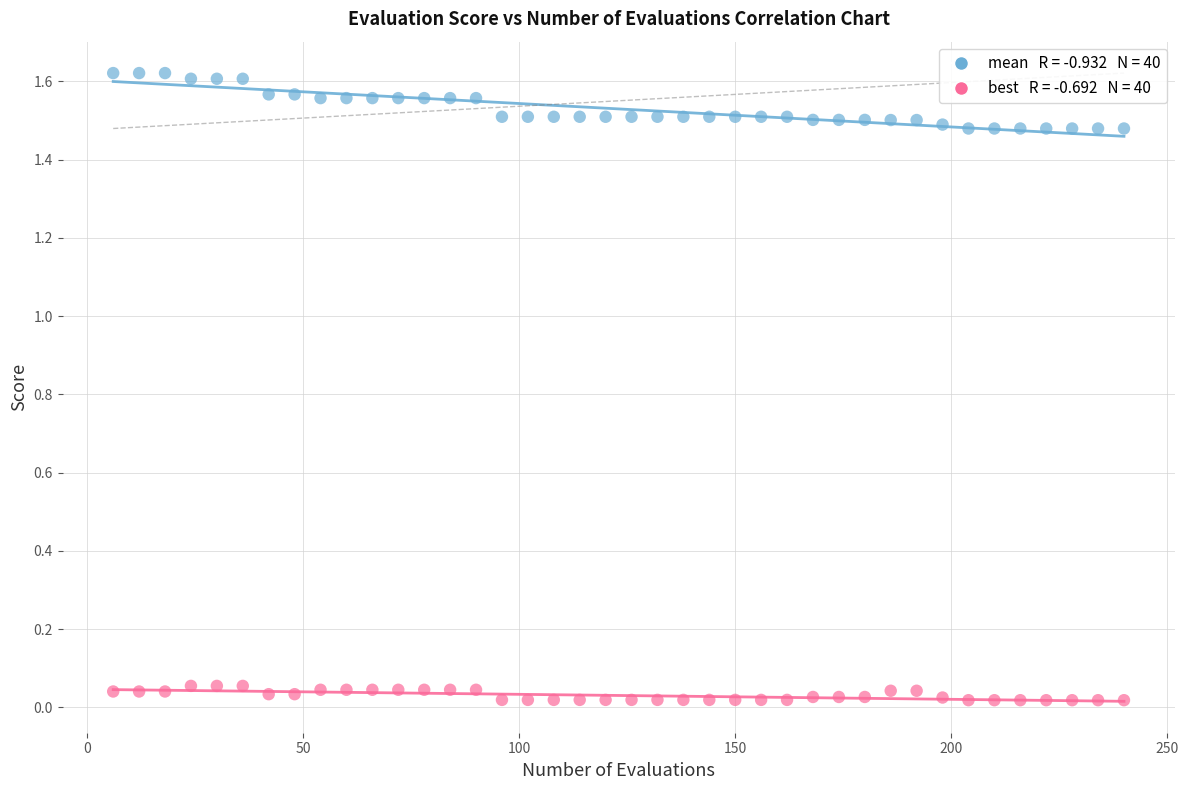

Across all data points, what is the range of X values (max minus min)?

234.0